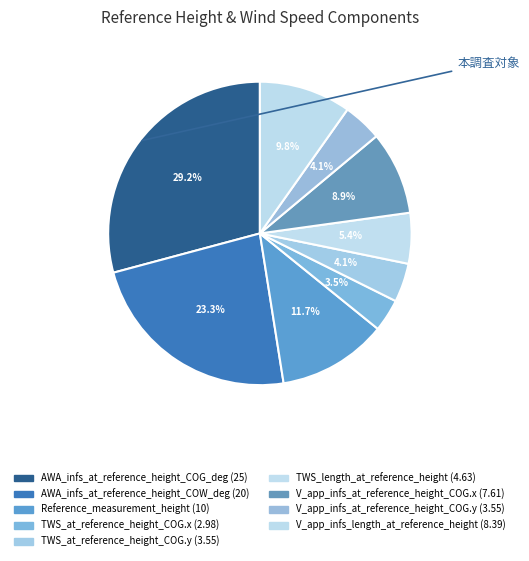

How many slices are in this pie chart?

9